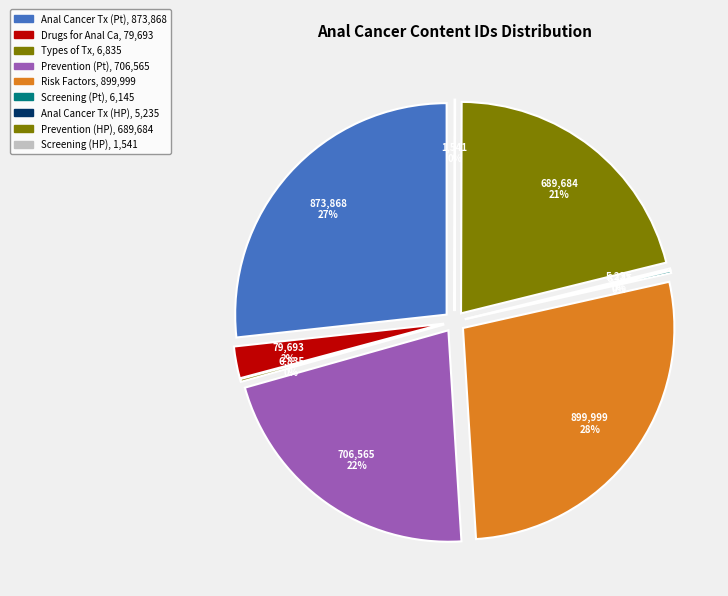

To the nearest percent, what is the difference between the largest and smallest slice percentages?

27%